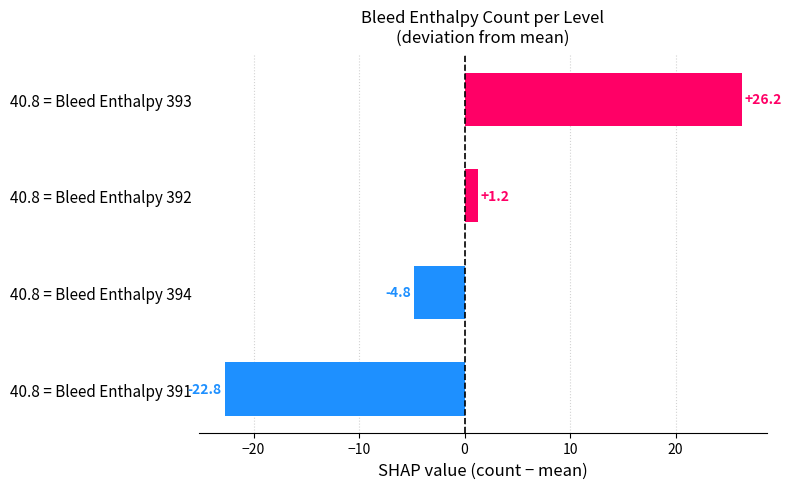

Which category has the lowest value across all series?

40.8 = Bleed Enthalpy 391